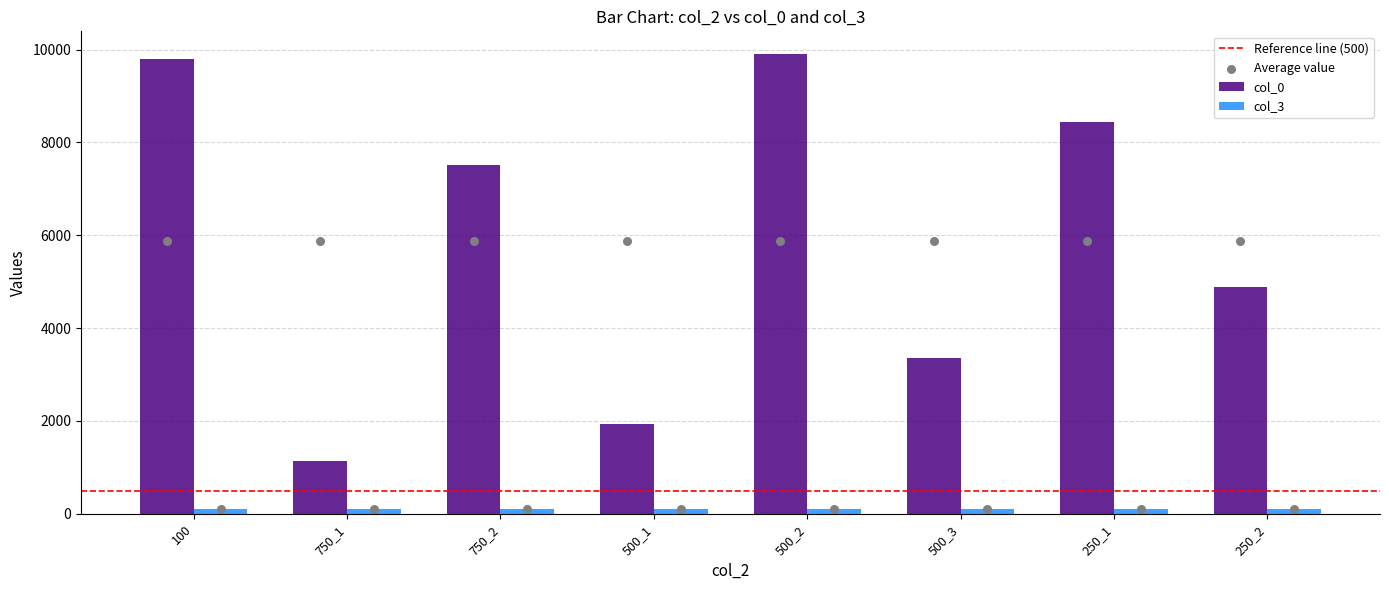

Which series has the largest Y range (max minus min)?

col_0